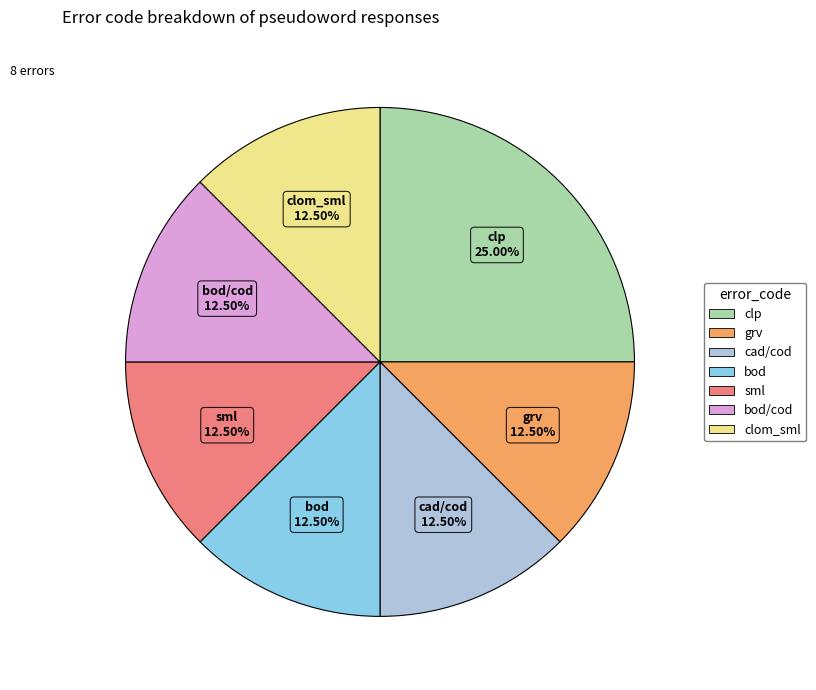

Does any single category account for the majority?

No